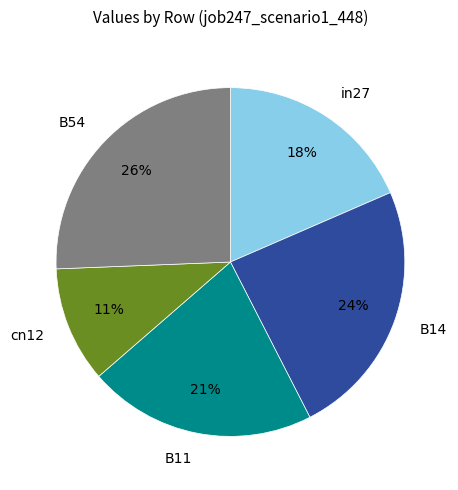

What percentage is the B54 slice, to the nearest percent?

26%